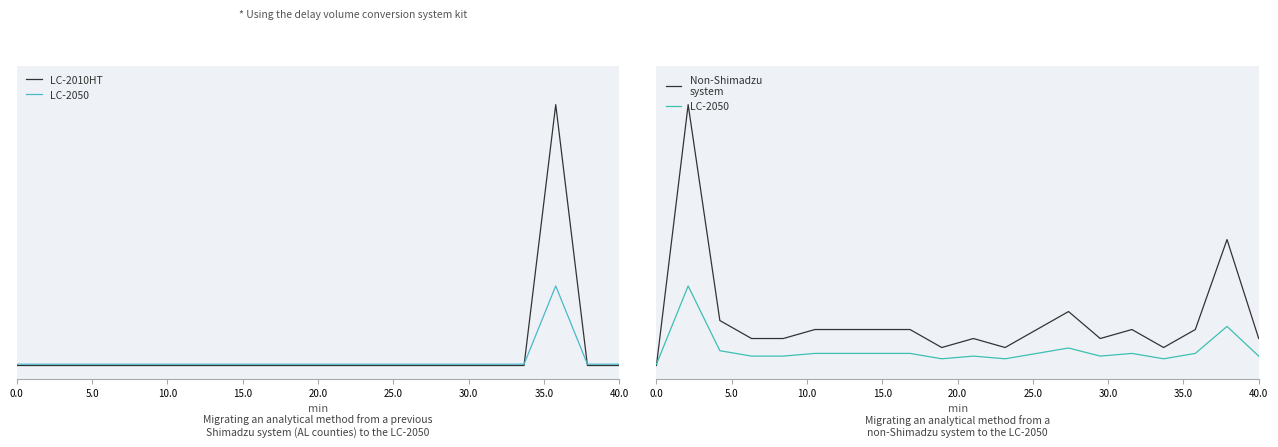

Does the chart have visible grid lines?

No